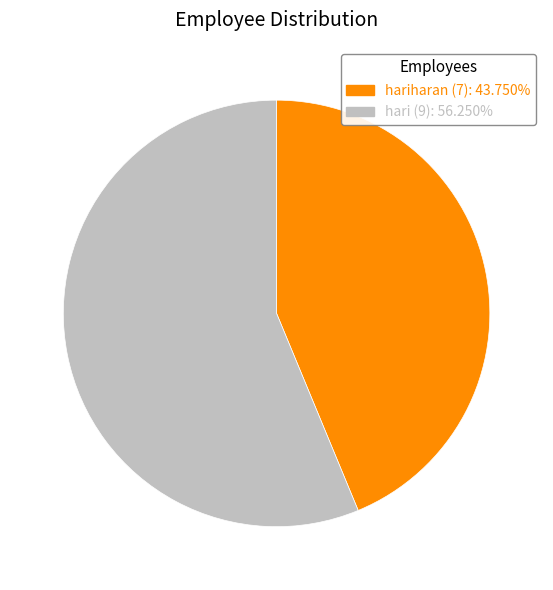

How many slices are in this pie chart?

2